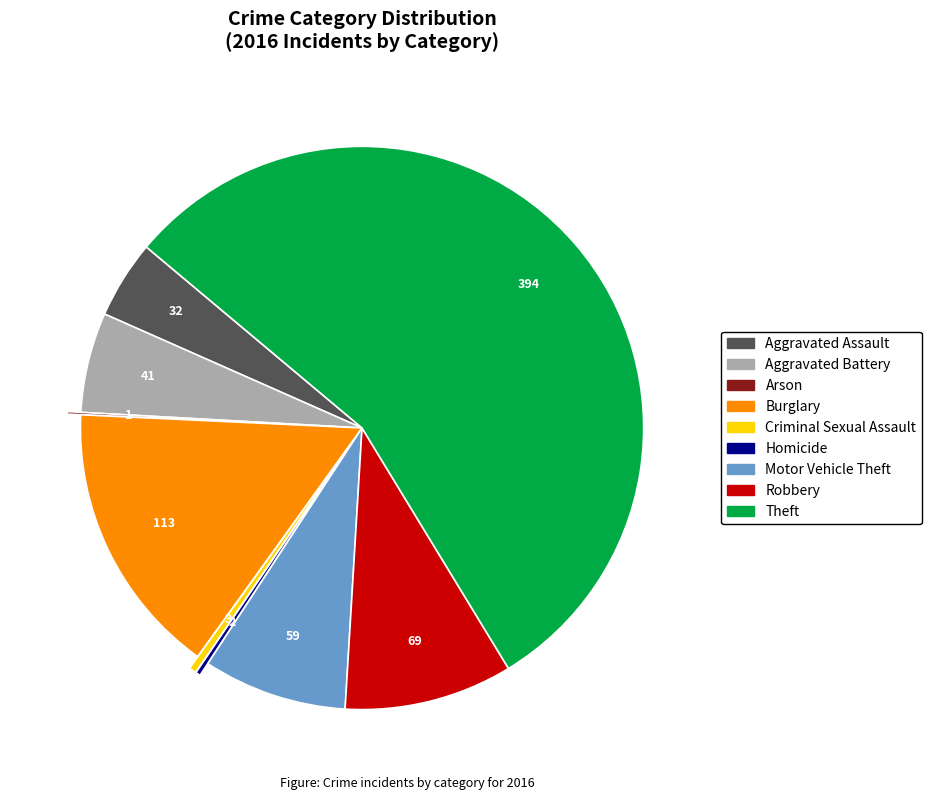

What is the ratio of the value at Robbery to the value at Burglary?

0.6